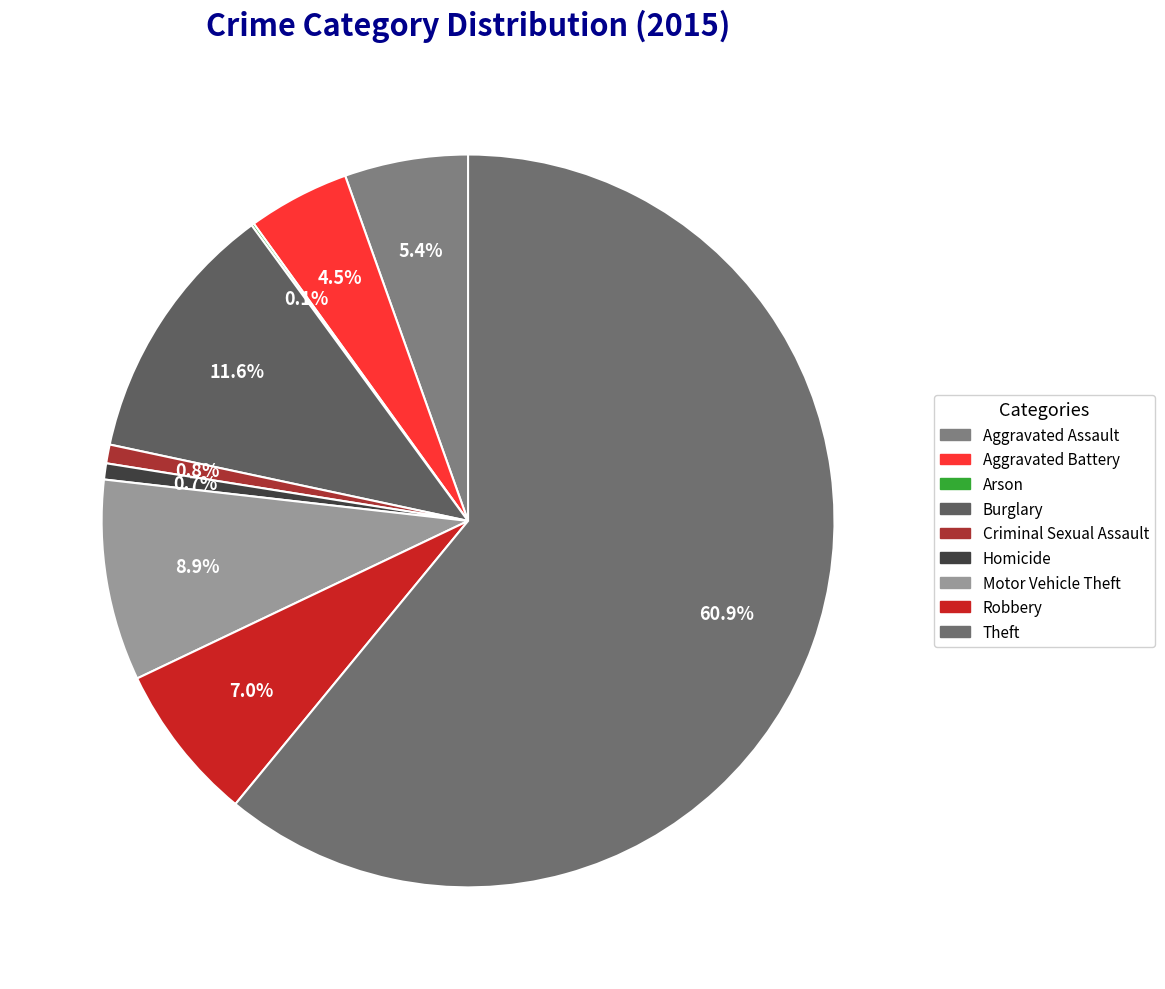

Count the number of slices in the pie.

9